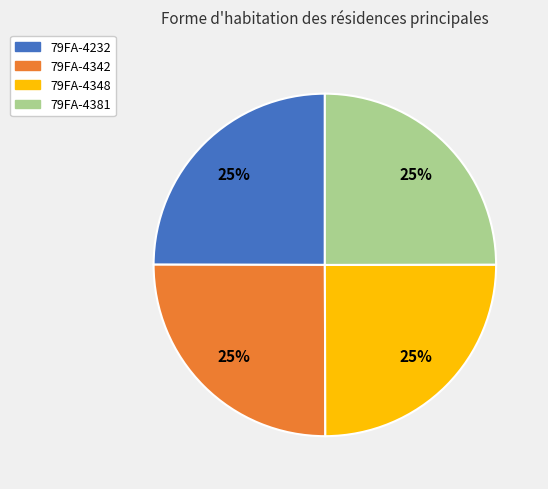

What percentage is the 79FA-4342 slice, to the nearest percent?

25%